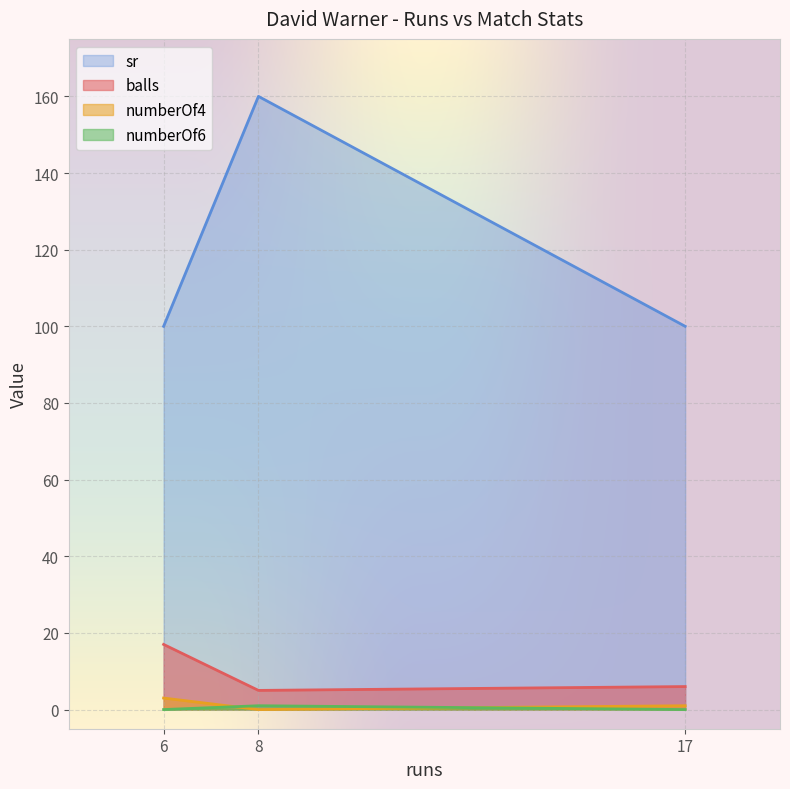

How many lines are shown in the chart?

4